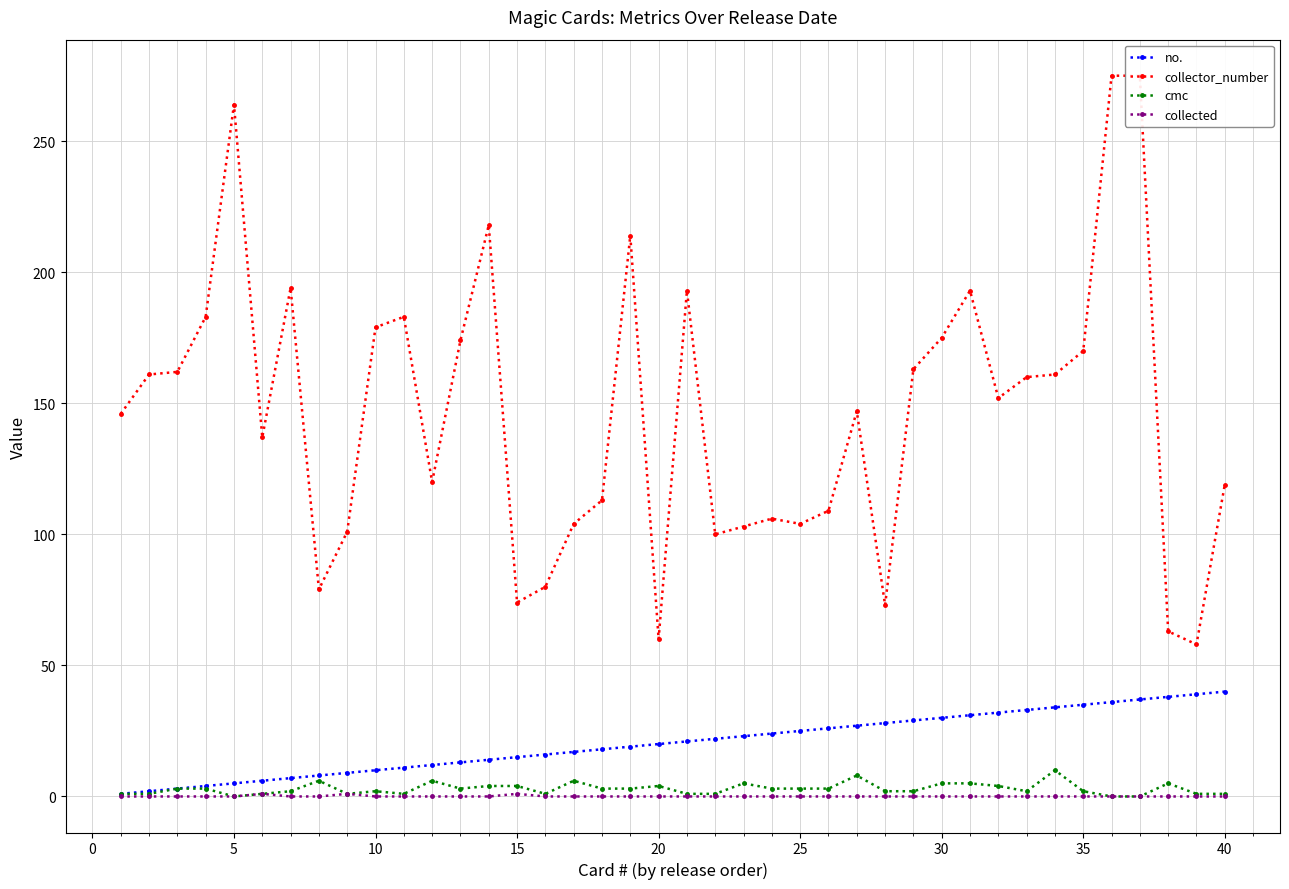

True or false: collected has more than 0 interior local peaks.

True